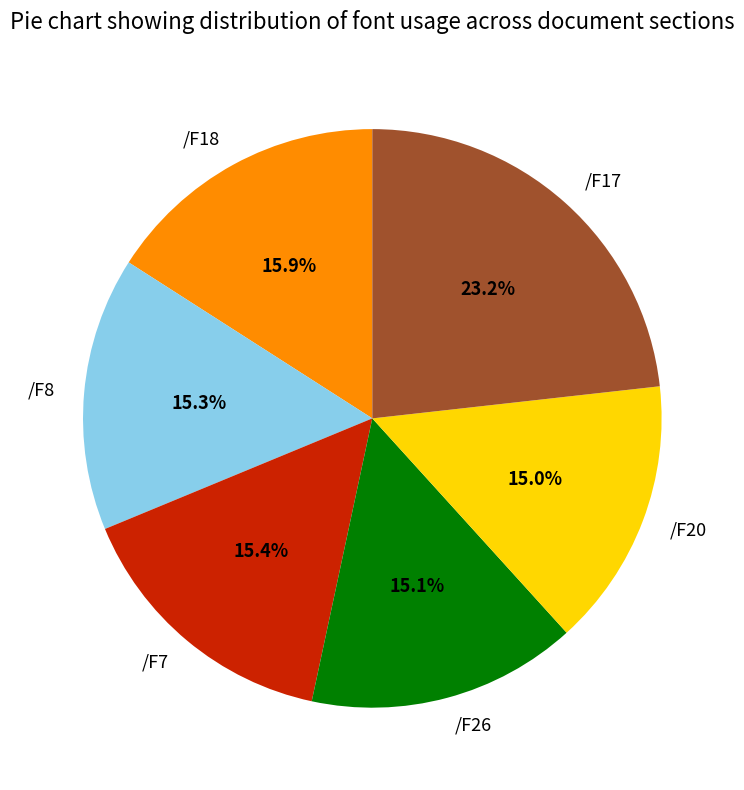

To the nearest percent, what portion does /F7 represent?

15%